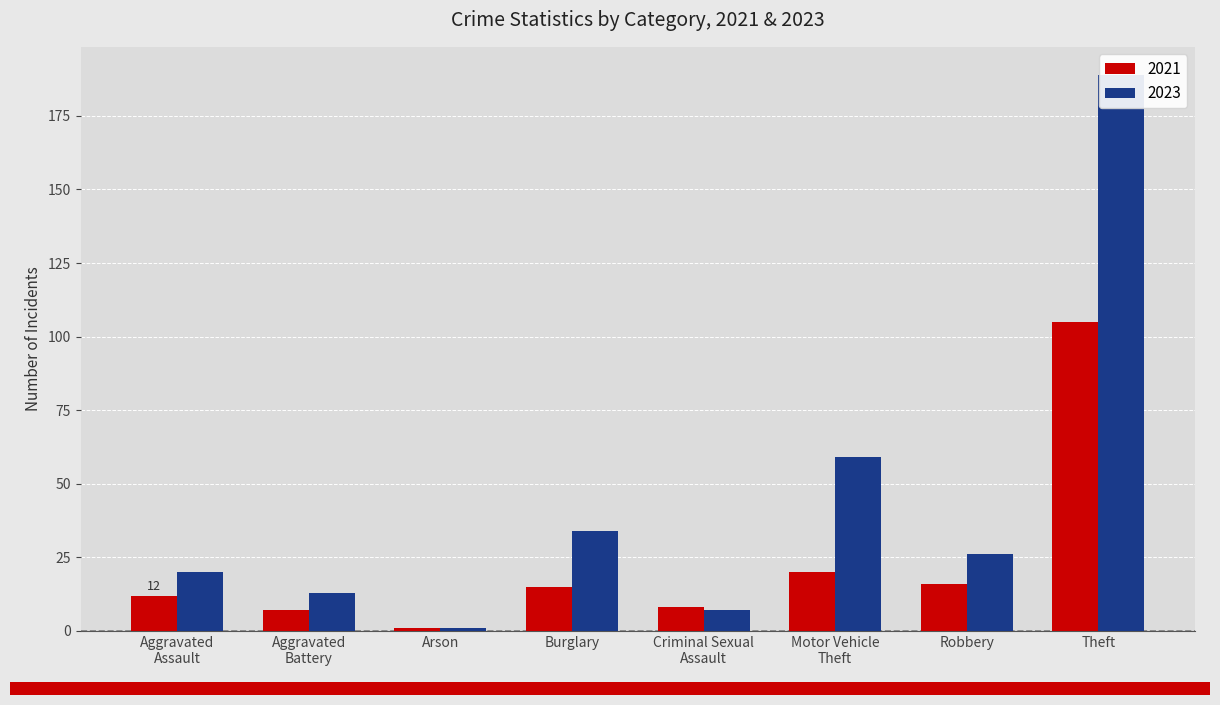

What is the difference between the values at Theft and Motor Vehicle Theft?

85